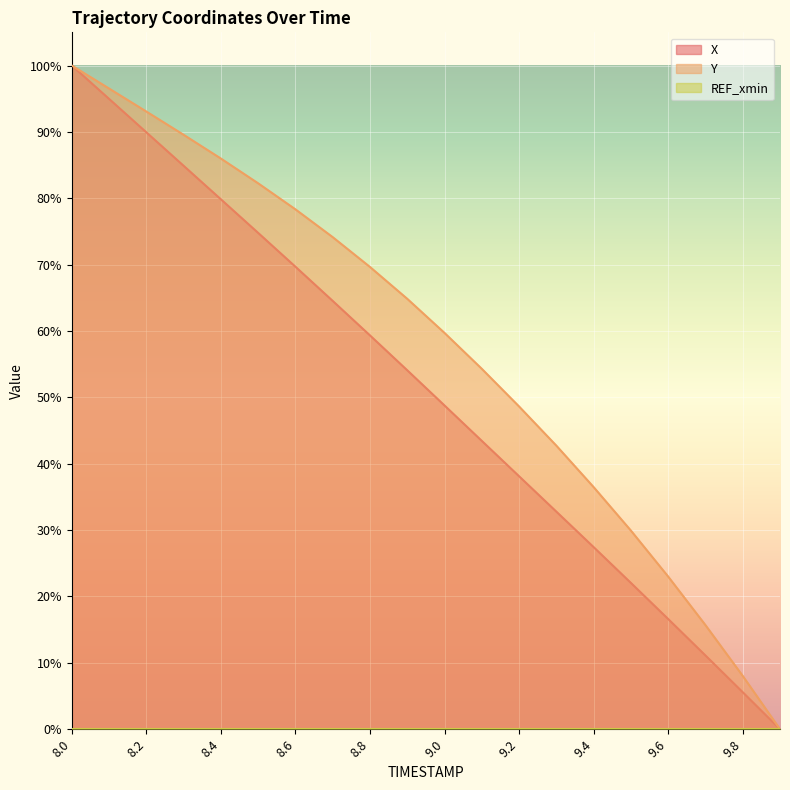

What is the difference between the maximum and minimum values in the Y series?

1.0